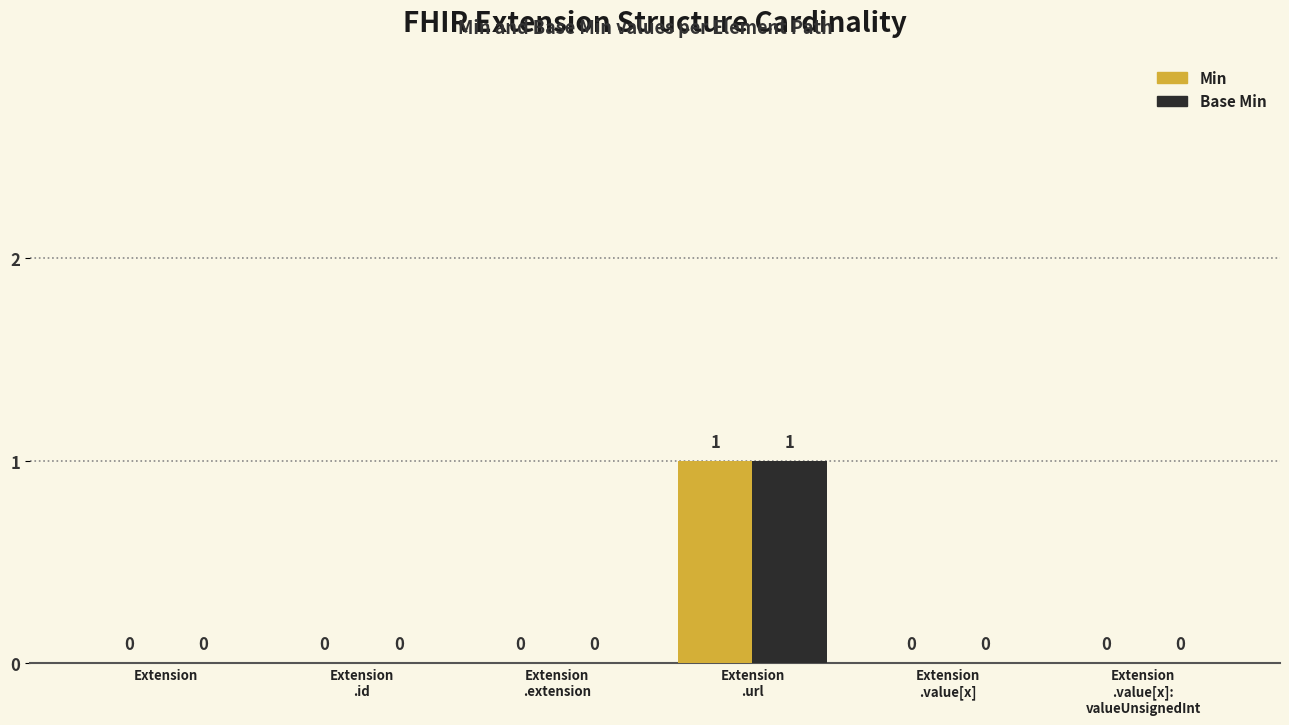

What is the sum of the Min values at Extension
.extension and Extension
.url?

1